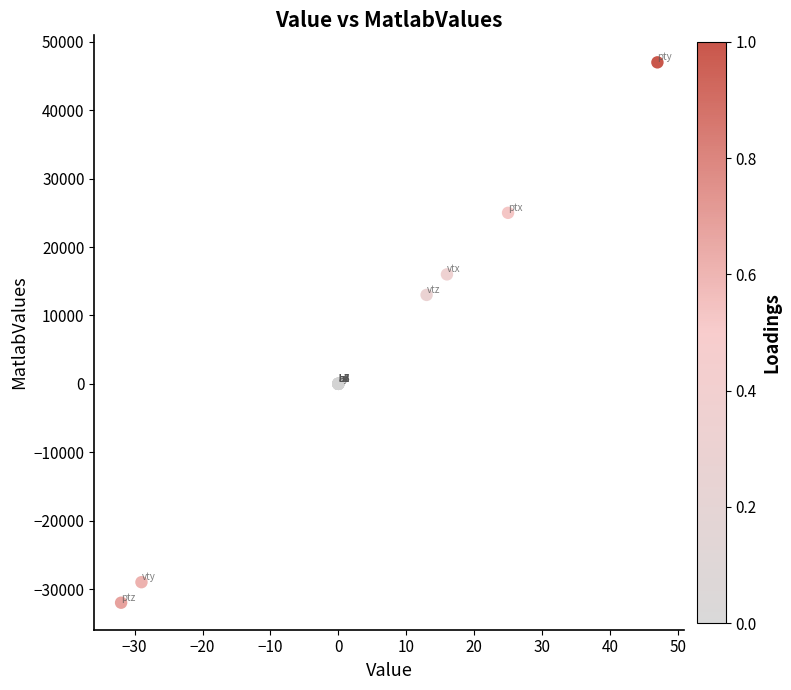

What Y value in the scatter plot is closest to 7500?

13000.0